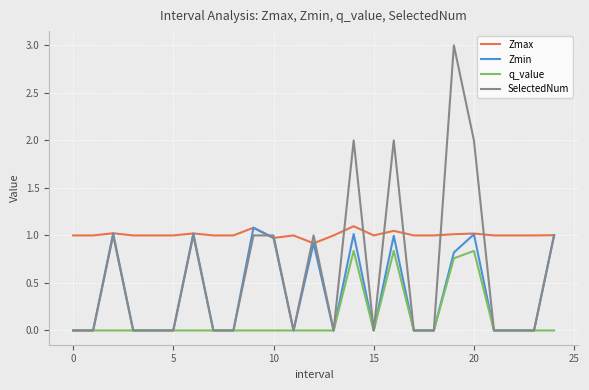

Which series has the largest total across all categories?

Zmax